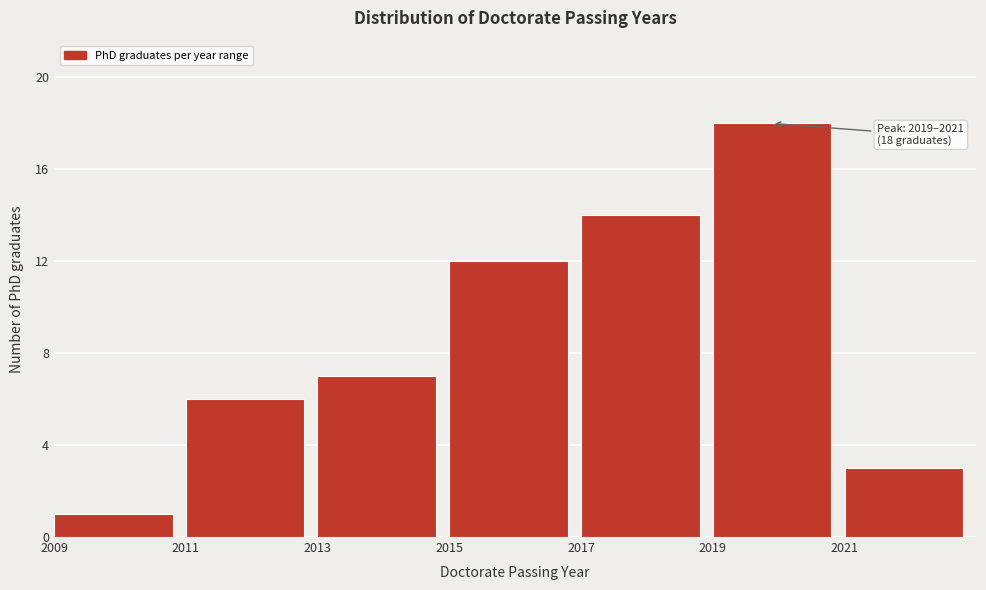

Over which range of the x-axis is the bar tallest?

2019 to 2021